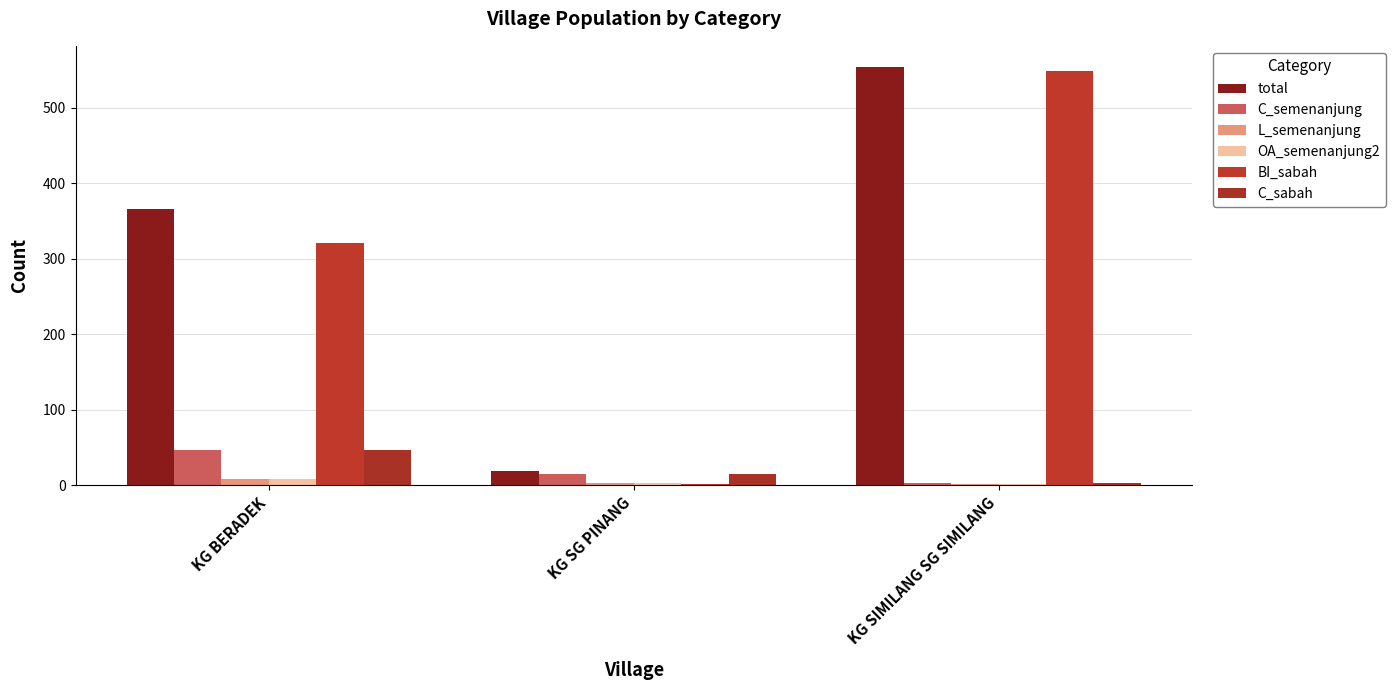

What are all the series names shown in the legend?

total, C_semenanjung, L_semenanjung, OA_semenanjung2, BI_sabah, C_sabah